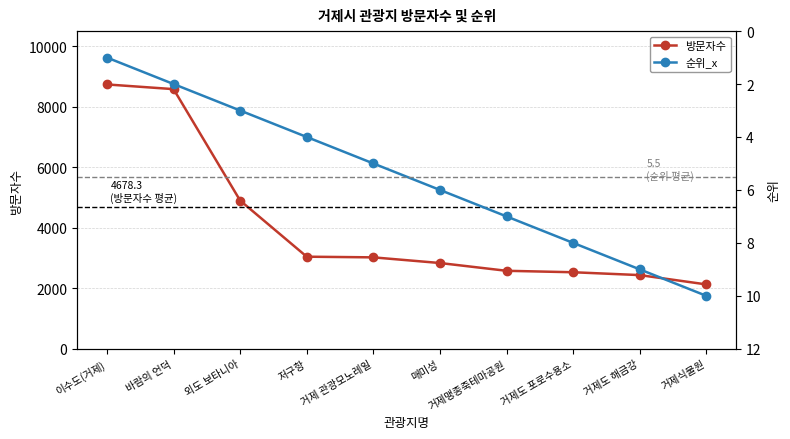

True or false: 방문자수 has a value of 2577 at 거제맹종죽테마공원.

True